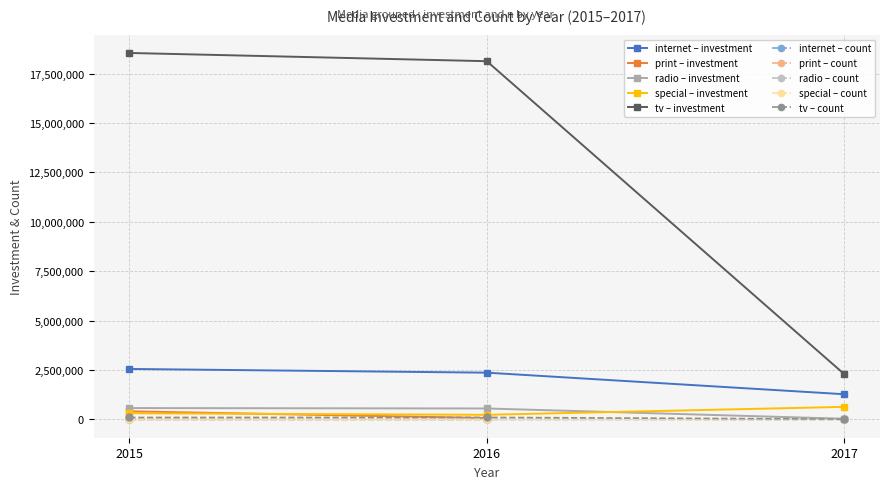

What is the approximate value of investment (M) at print 2015?

408865.0